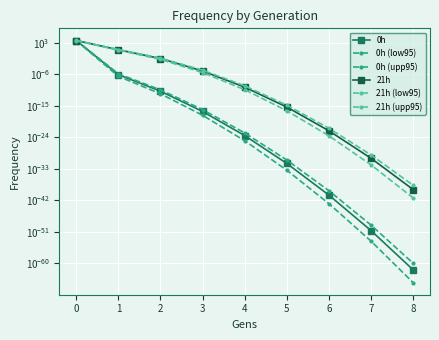

What is the difference between the maximum and minimum values in the 21h series?

4812.6